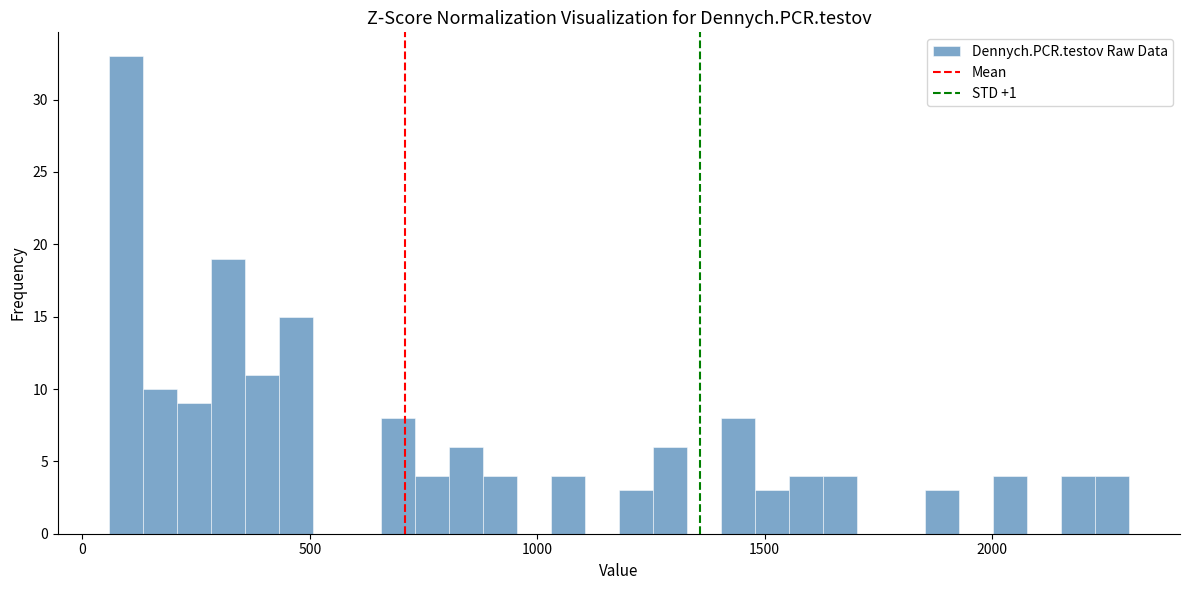

Read against the x-axis, roughly where is the centre of the tallest bar?

100